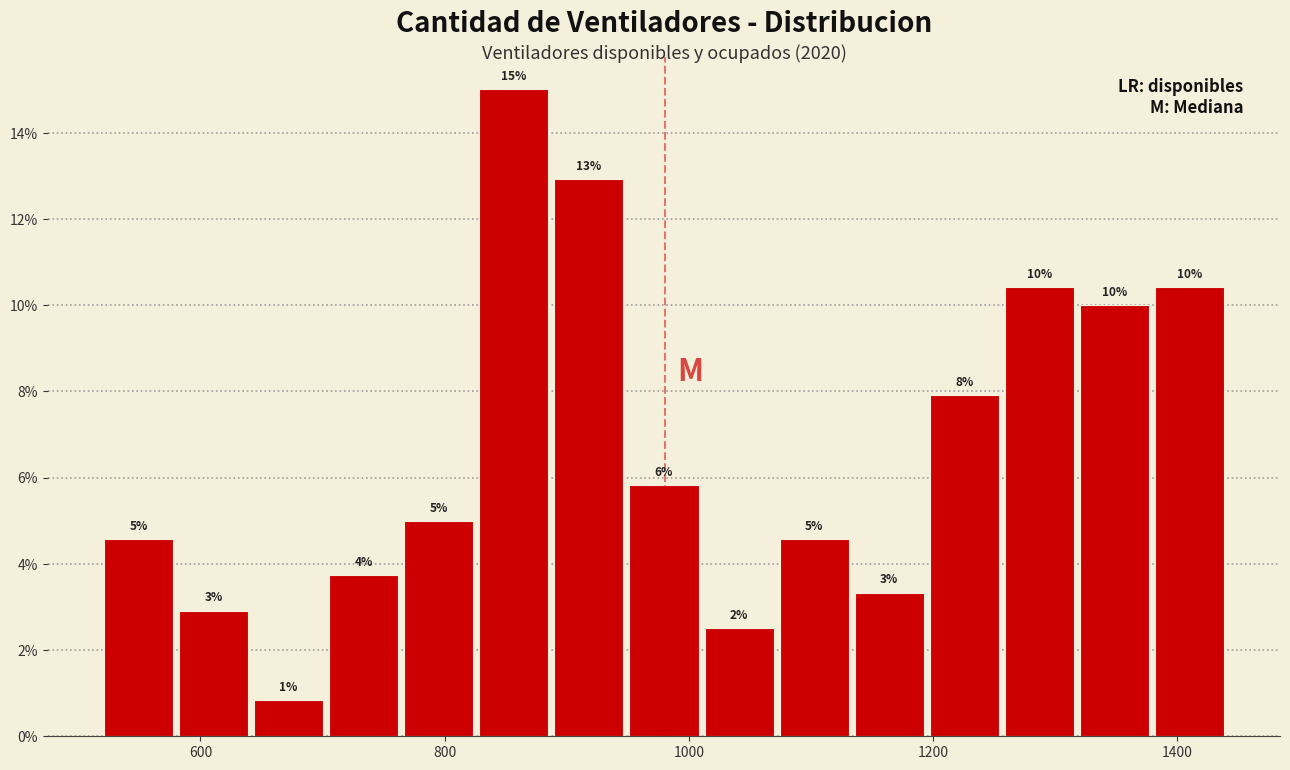

Around what value on the x-axis is the tallest bar? Give the approximate position of its centre, as read against the axis.

860